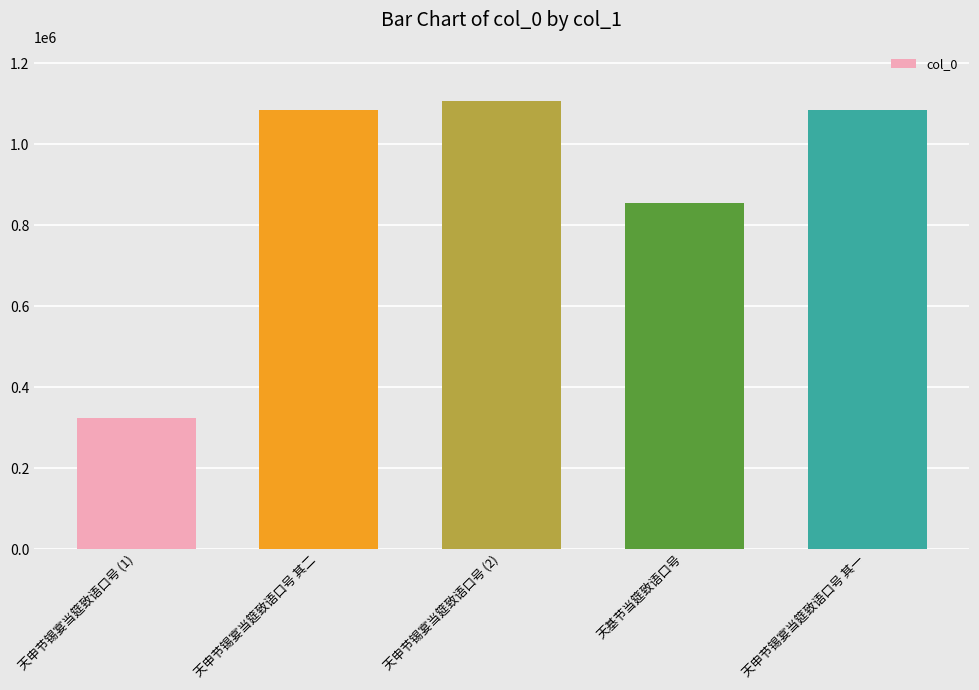

What is the change in value from 天基节当筵致语口号 to 天申节锡宴当筵致语口号 其一?

+229368